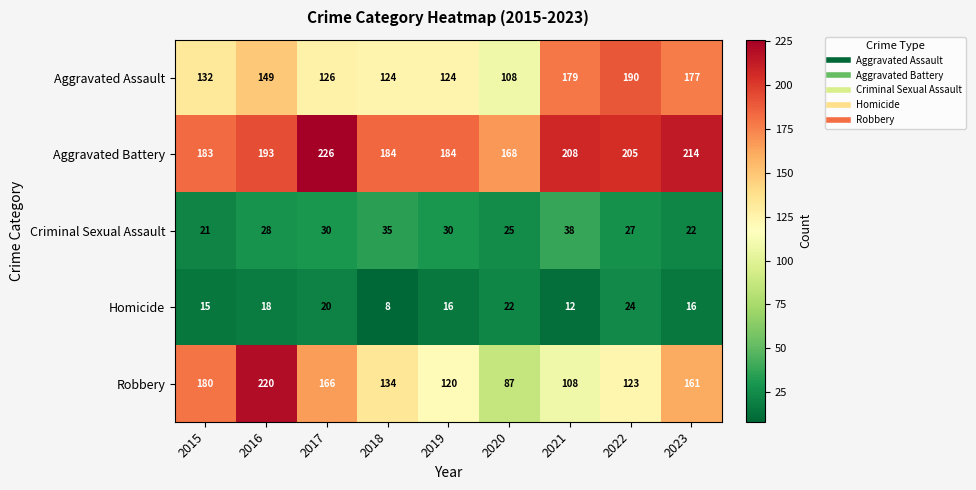

What is the minimum value shown in the chart?

8